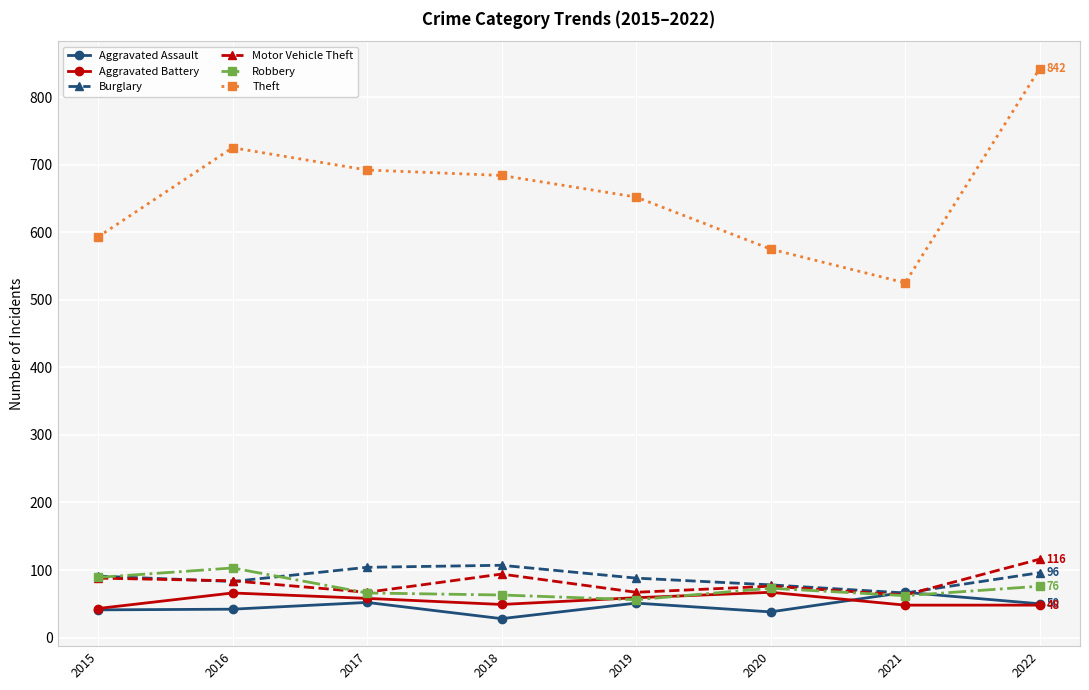

What is the value of the Aggravated Battery point at the 1st from the left?

43